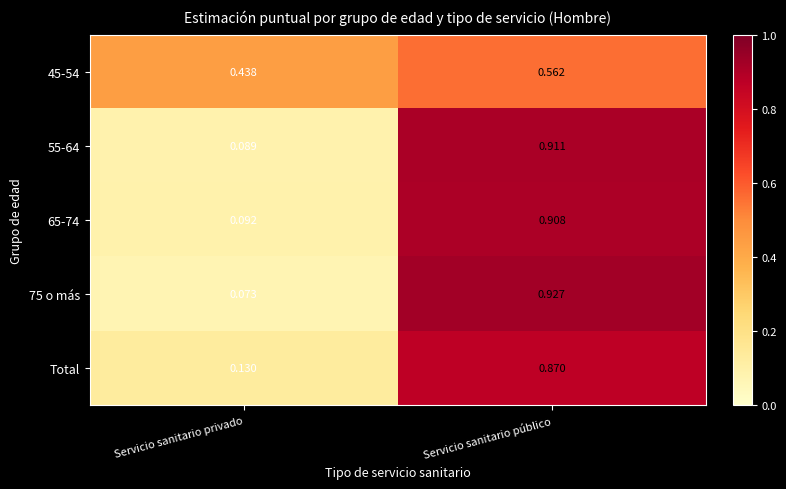

Where is Total nearest to the value 0?

Servicio sanitario privado